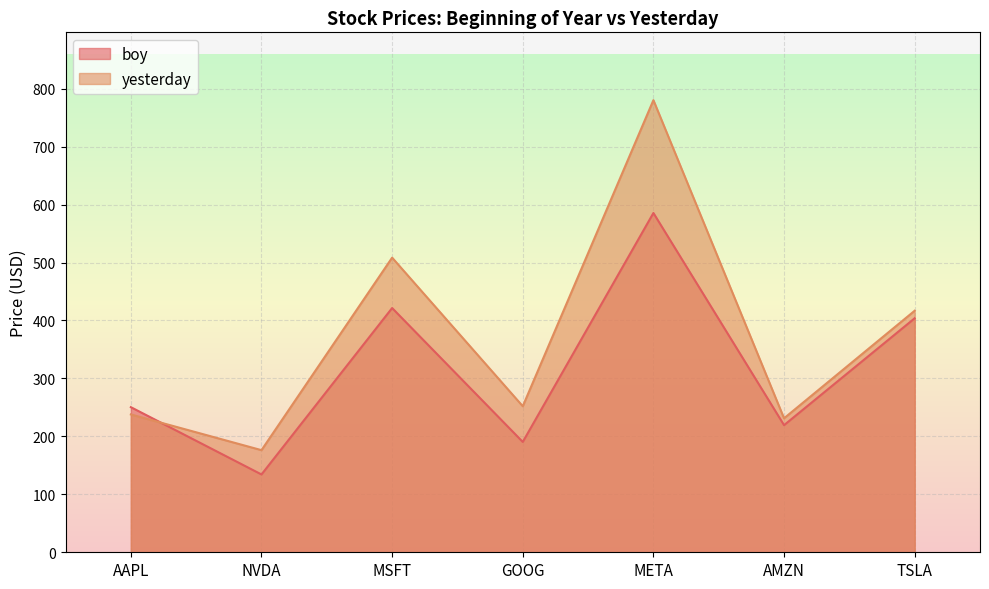

How many values in the yesterday series exceed 252?

4